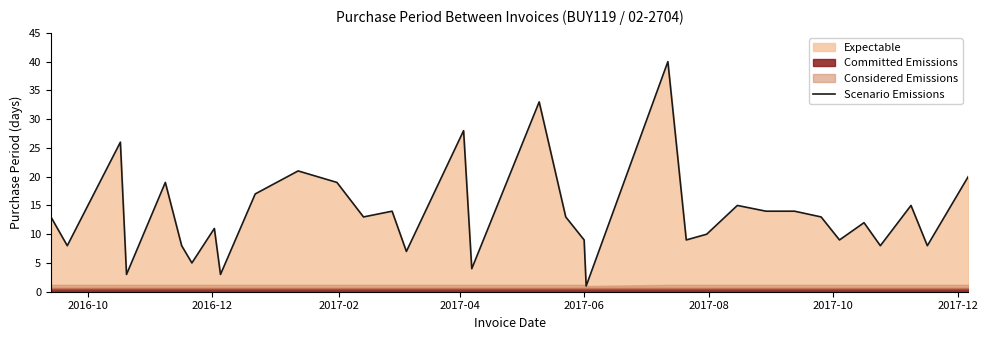

How many points are higher than both their immediate neighbors (excluding endpoints)?

11